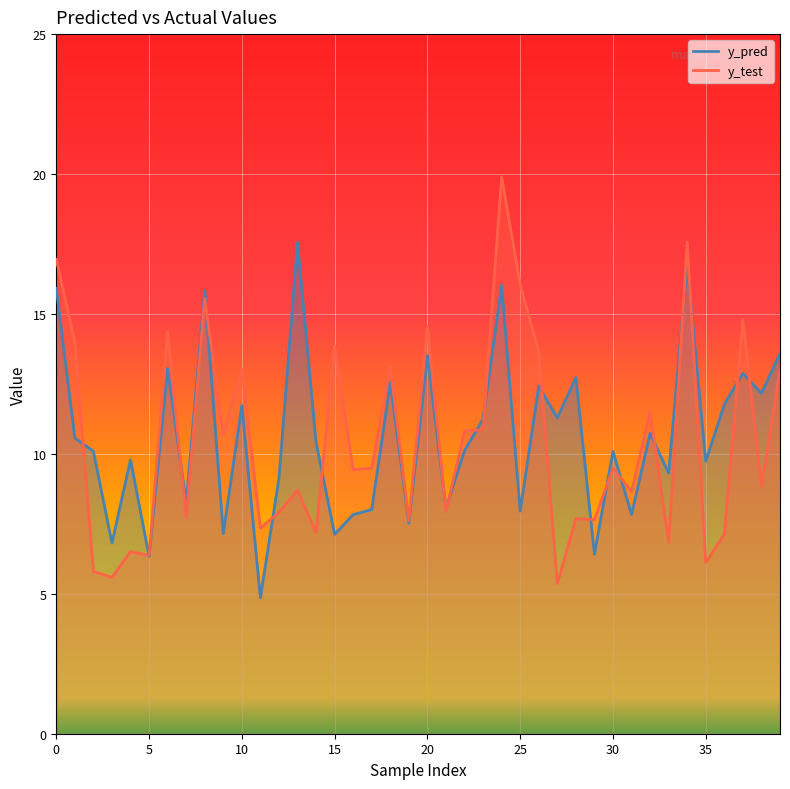

Where is the first local minimum for y_pred?

3